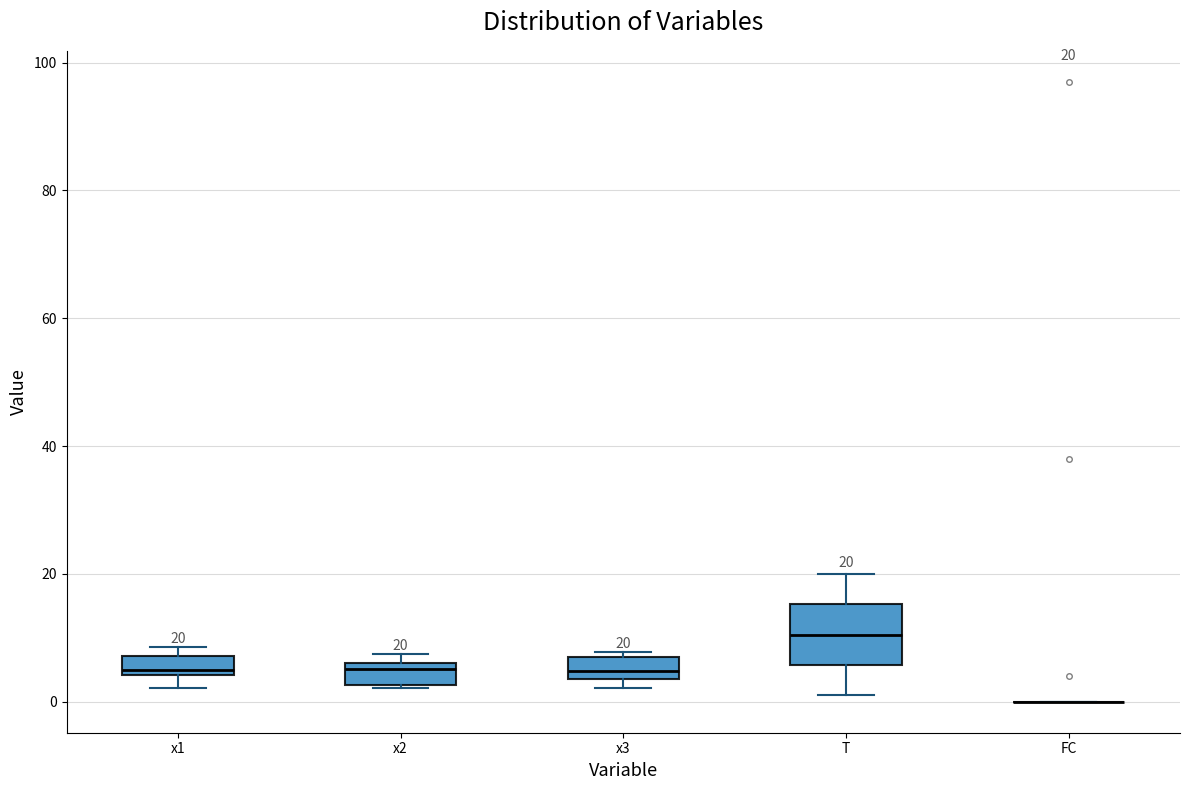

Which box is the tallest, from its lower edge to its upper edge?

T